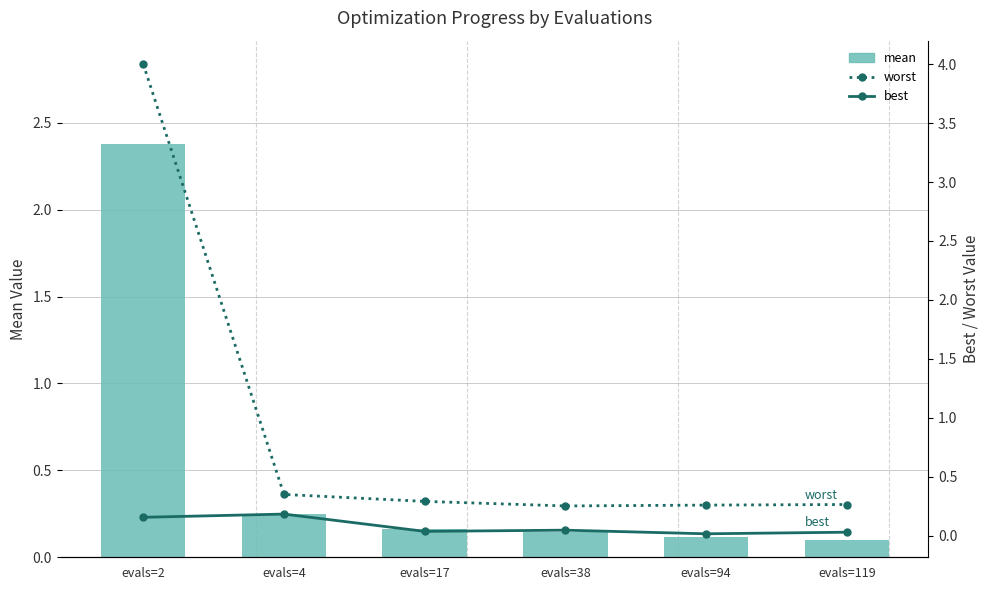

What are all the series names shown in the legend?

mean, worst, best